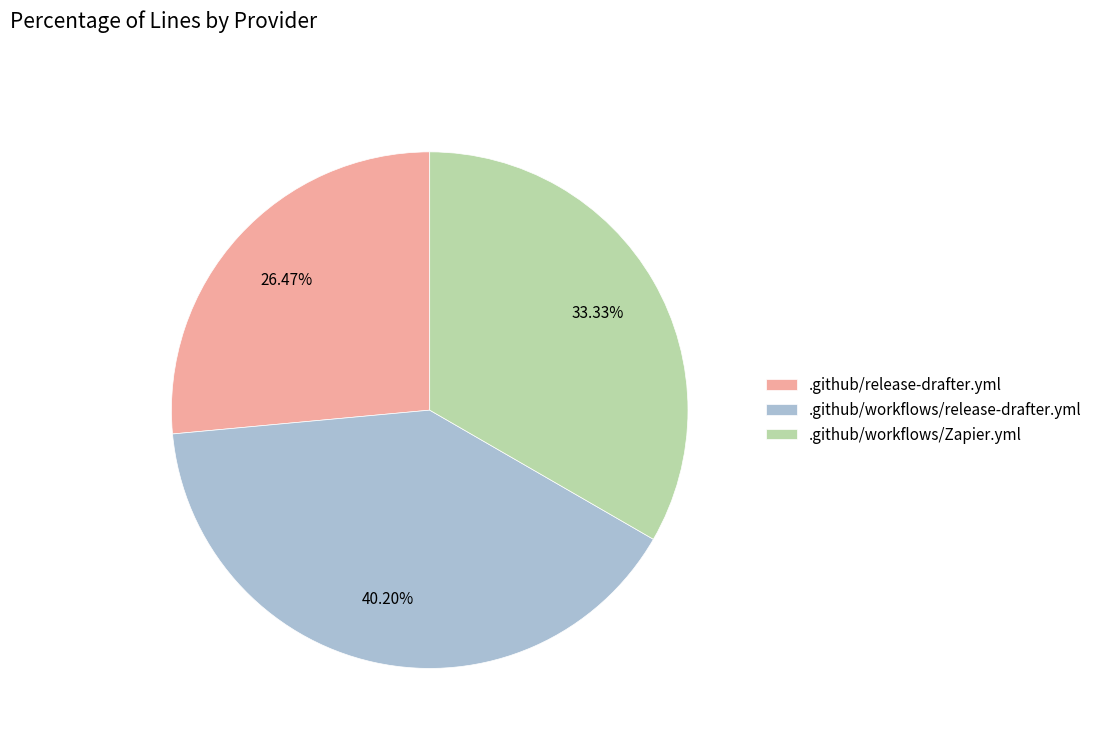

To the nearest percent, what percentage of the pie is .github/workflows/Zapier.yml?

33%